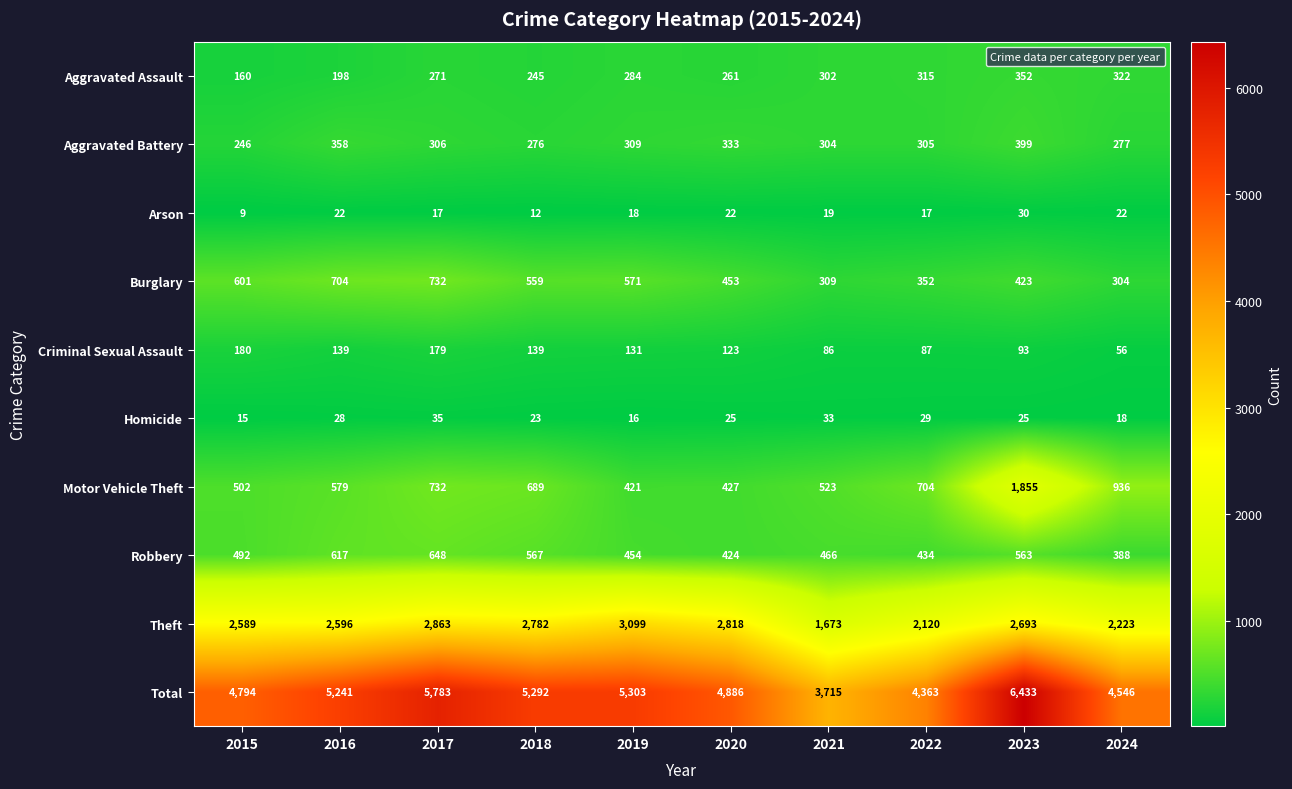

What value does the Aggravated Battery series have at 2024?

277